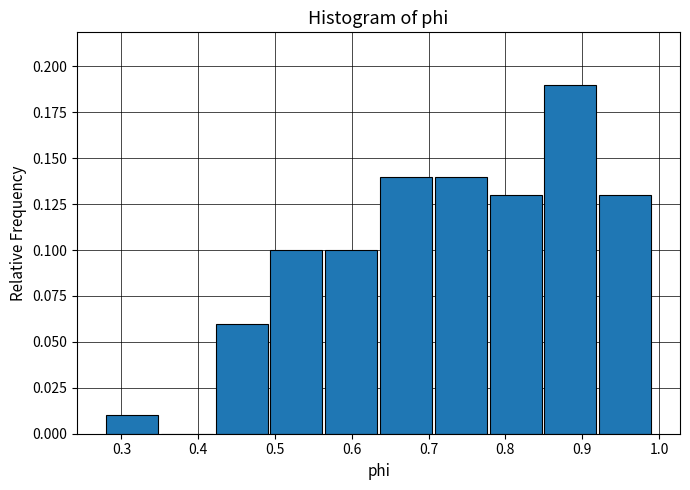

Over which range of the x-axis is the bar tallest?

0.85 to 0.92